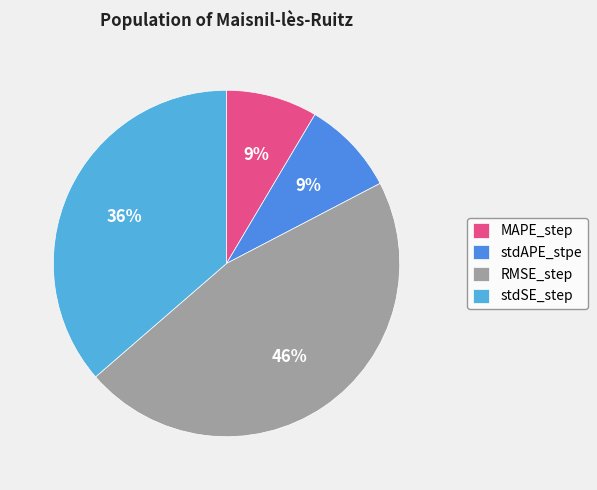

How much of the chart is everything except RMSE_step?

53.7%